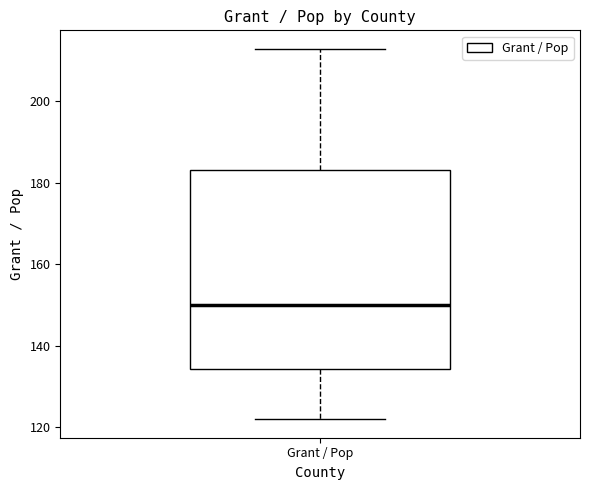

Transcribe this box plot: give where the median line is, the range the box spans, and where the two whiskers end, as read against the y-axis. The values are not printed on the chart, so give them approximately, as read against the axis.

median 150, box 134 to 182, whiskers 122 to 212